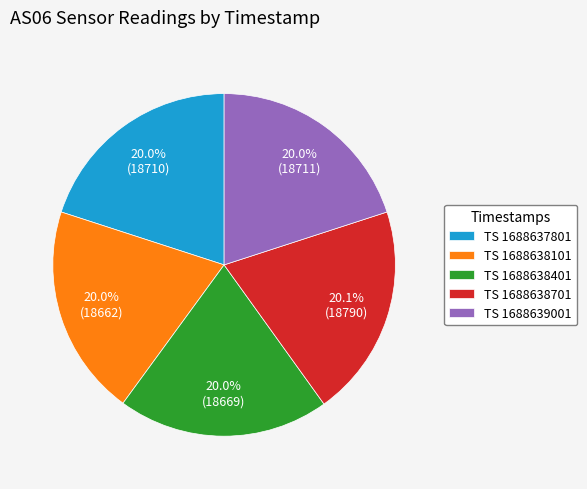

Count the number of slices in the pie.

5